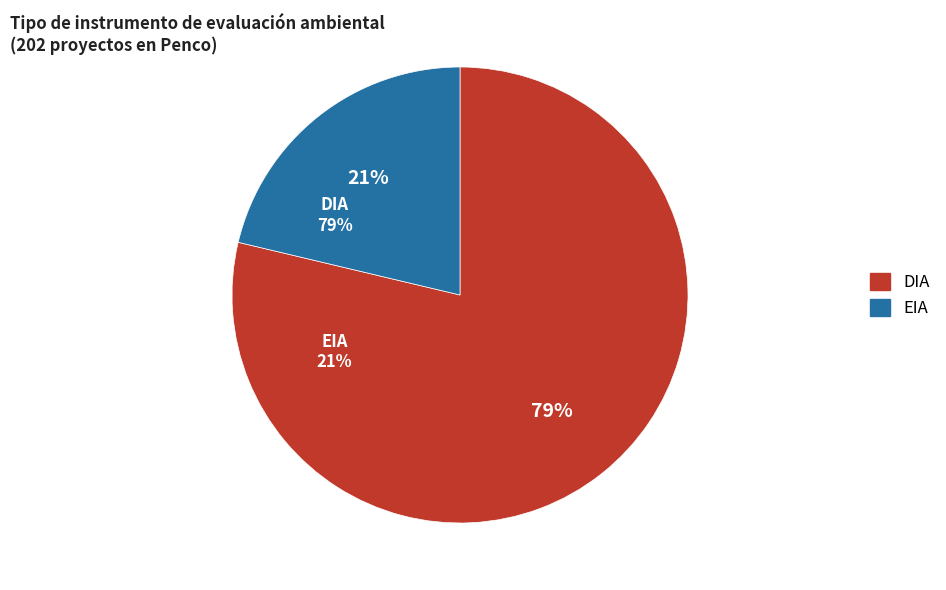

Which slice is the largest?

DIA